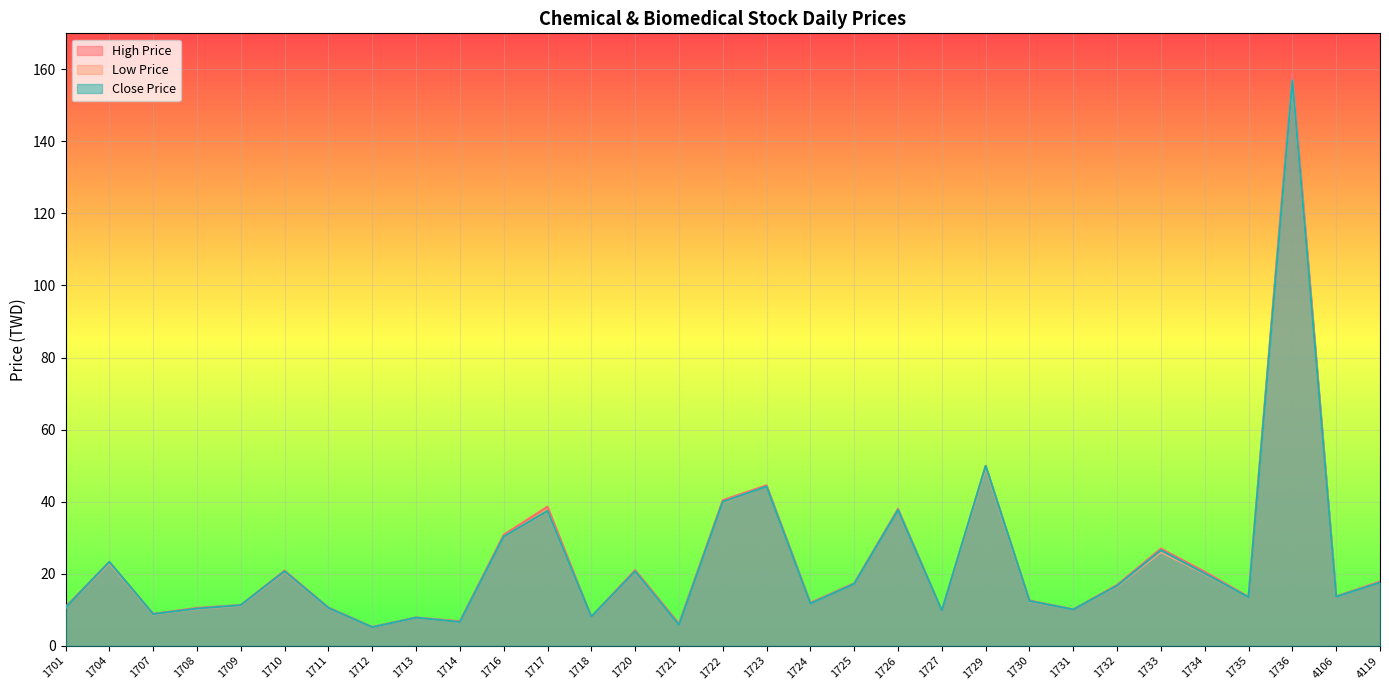

Reading left to right, what are all the values shown in this chart?

High Price: 10.8	23.2	8.9	10.5	11.3	20.9	10.6	5.2	7.8	6.8	30.8	38.6	8.0	21.0	6.2	40.4	44.5	11.9	17.4	38.0	9.7	49.9	12.6	10.1	16.9	26.9	20.6	13.6	159.0	13.7	17.9
Low Price: 10.6	22.9	8.7	10.2	11.2	20.4	10.4	5.2	7.8	6.5	30.2	37.3	8.0	20.6	5.8	39.8	44.2	11.7	17.2	37.7	9.7	49.5	12.3	10.1	16.5	26.0	19.9	13.4	157.0	13.6	17.6
Close Price: 10.6	23.2	8.8	10.3	11.2	20.6	10.5	5.2	7.8	6.6	30.3	37.4	8.0	20.6	5.8	40.0	44.2	11.7	17.2	37.7	9.7	49.9	12.4	10.1	16.6	26.5	20.1	13.4	157.0	13.6	17.6